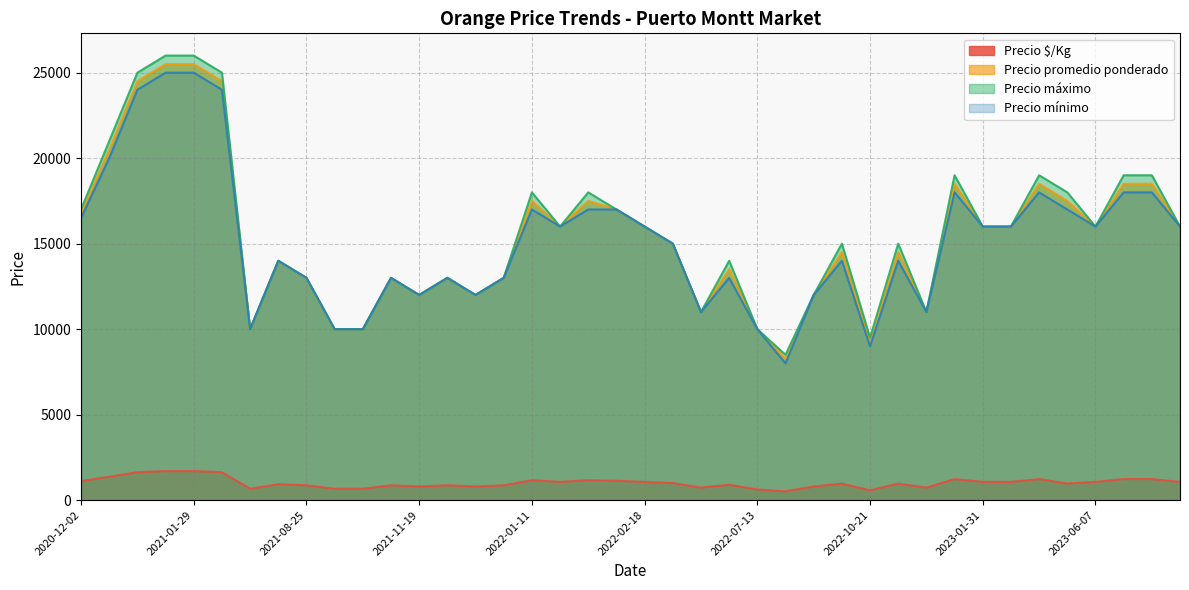

At which label is Precio mínimo closest to 16500?

2020-12-02